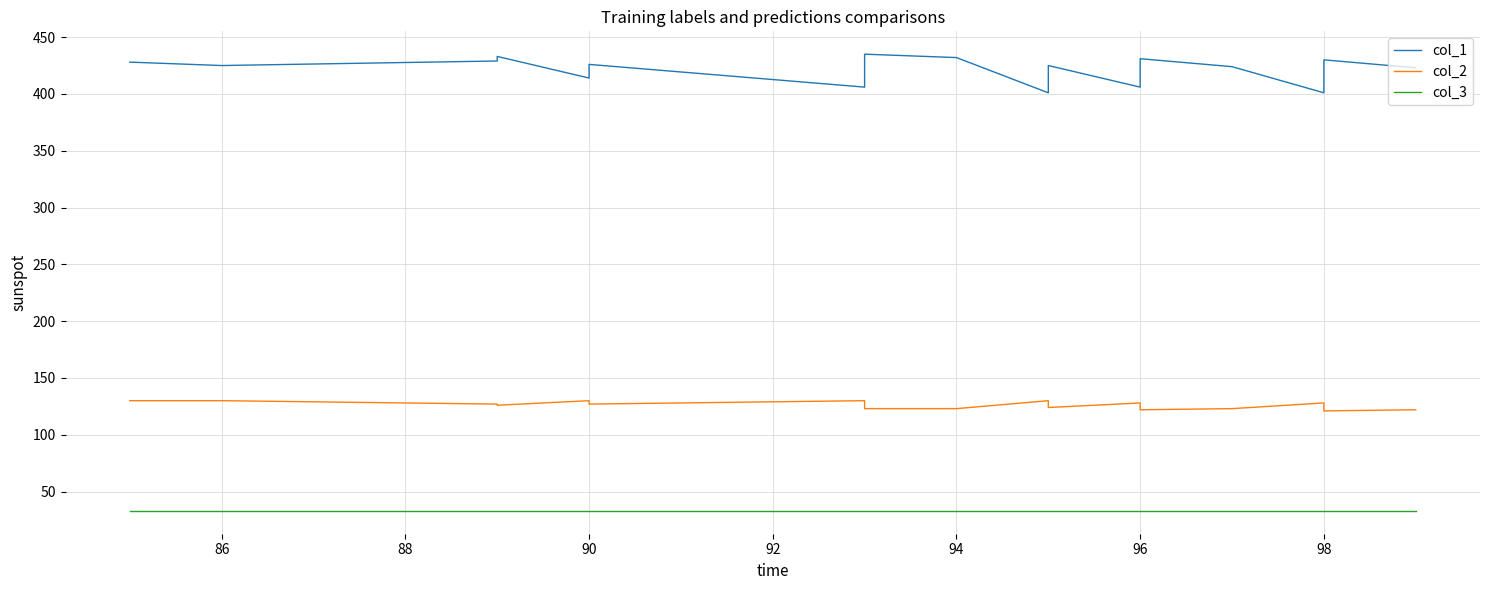

The value of col_3 at 98 is 54. True or false?

False